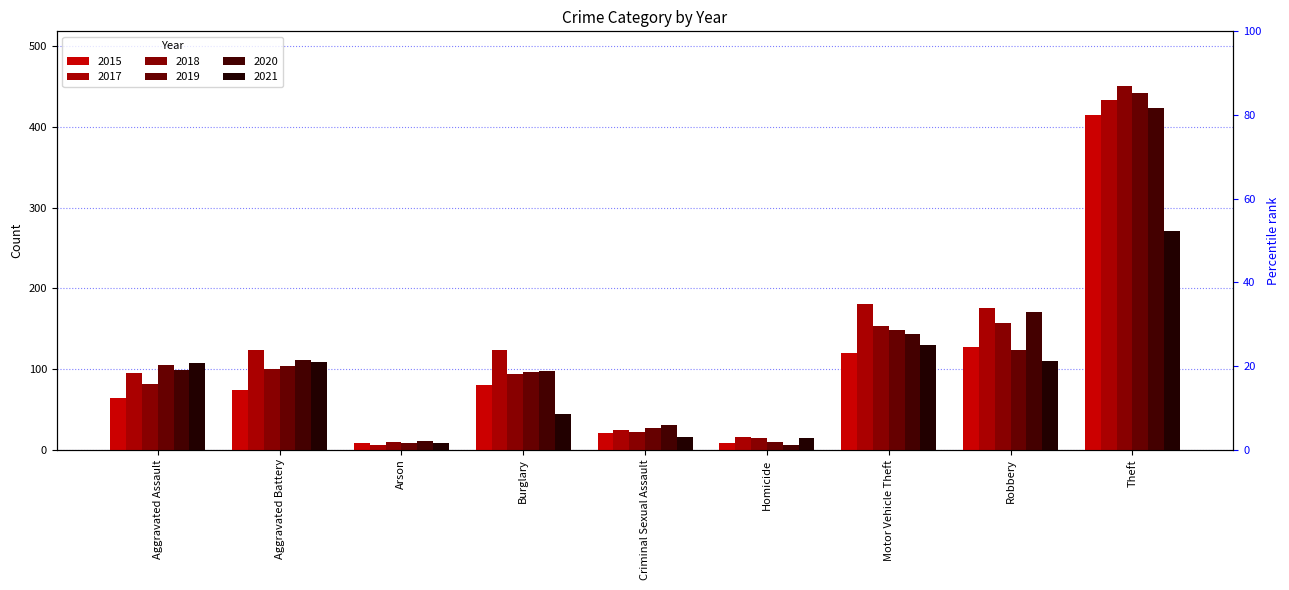

The value of 2018 at Robbery is 157. True or false?

True